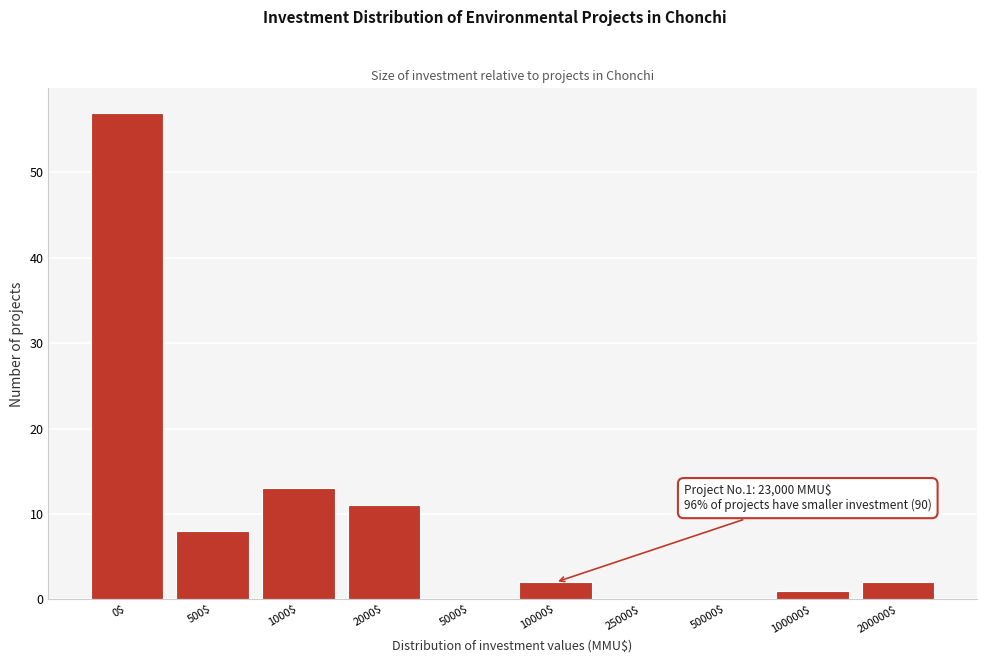

The chart shows a value of 8 at 500$. True or false?

True